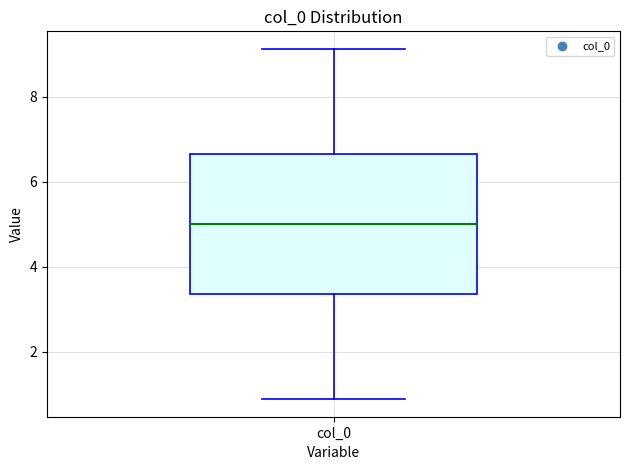

Transcribe this box plot: give where the median line is, the range the box spans, and where the two whiskers end, as read against the y-axis. The values are not printed on the chart, so give them approximately, as read against the axis.

median 5.0, box 3.4 to 6.6, whiskers 0.8 to 9.2